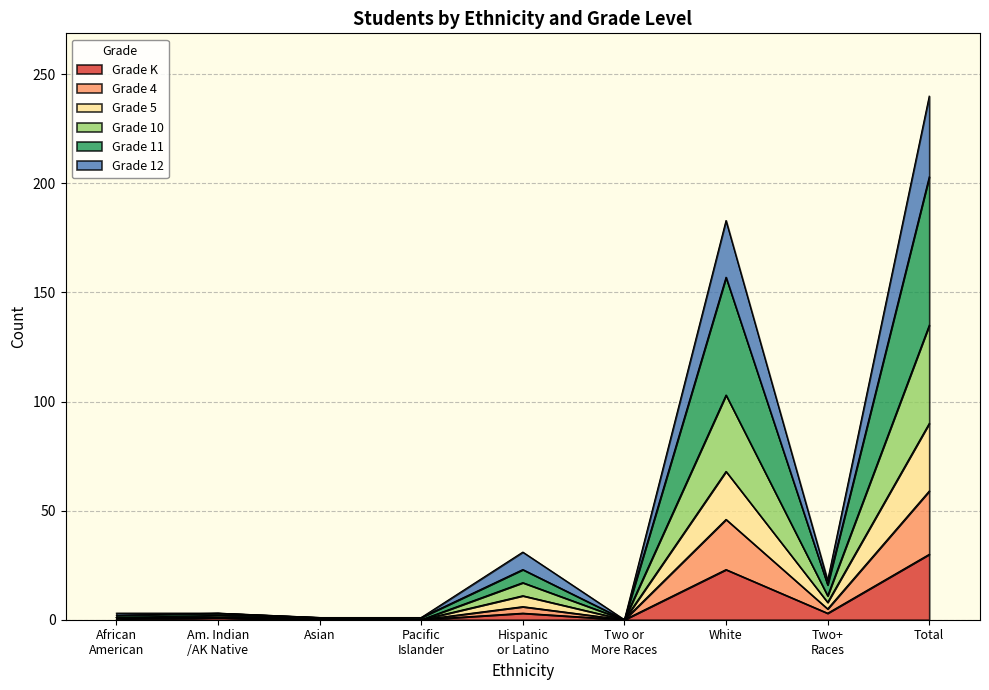

Count the number of data series in this chart.

6